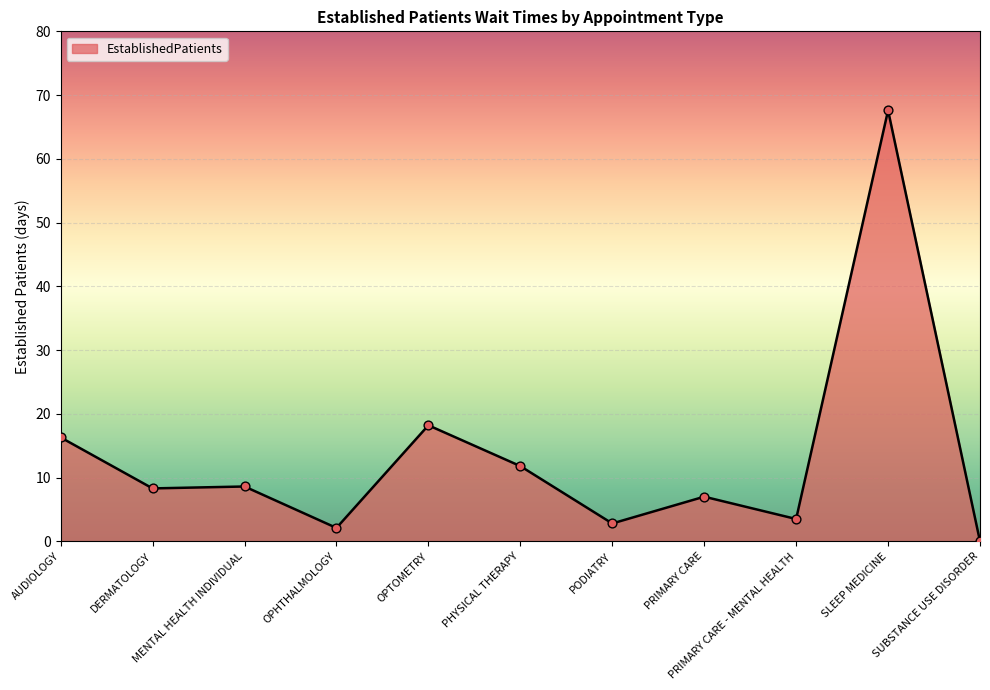

What is the change in value from OPTOMETRY to PRIMARY CARE - MENTAL HEALTH?

-14.7